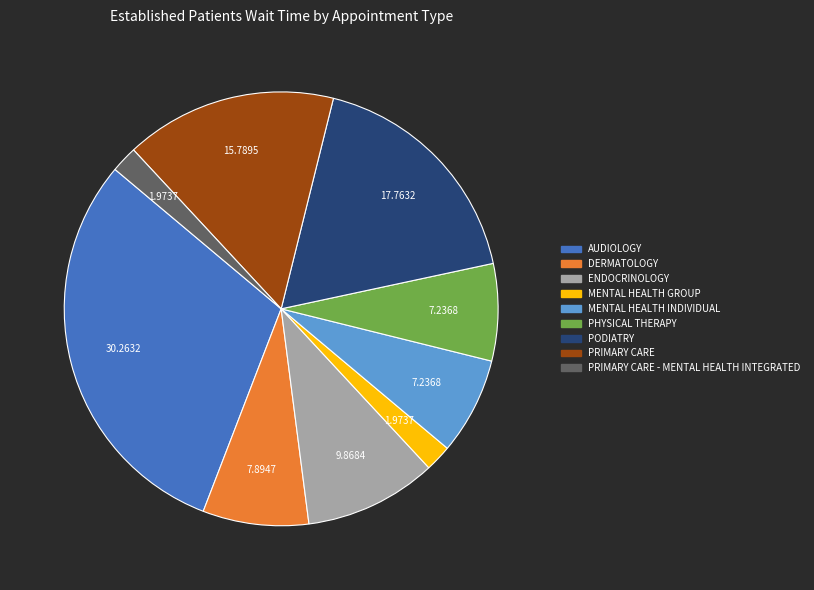

True or false: AUDIOLOGY accounts for 30% of the total.

True